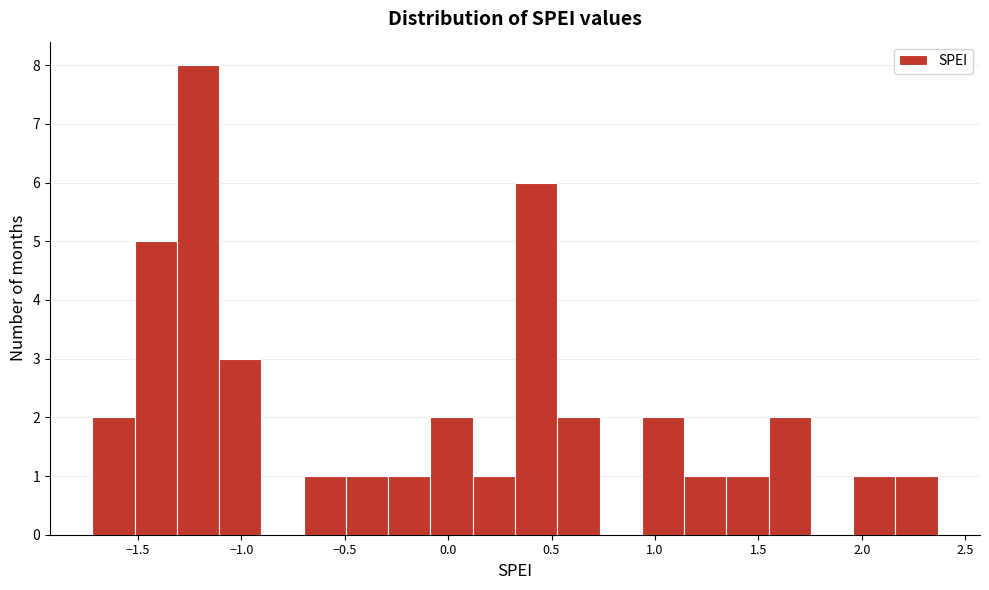

Which range on the x-axis has the tallest bar?

-1.30 to -1.10